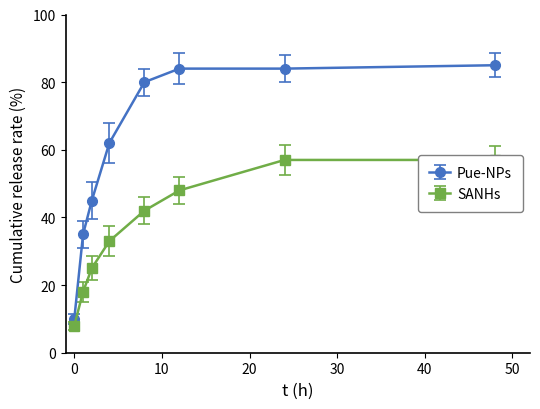

How many data points in SANHs are above 42?

3